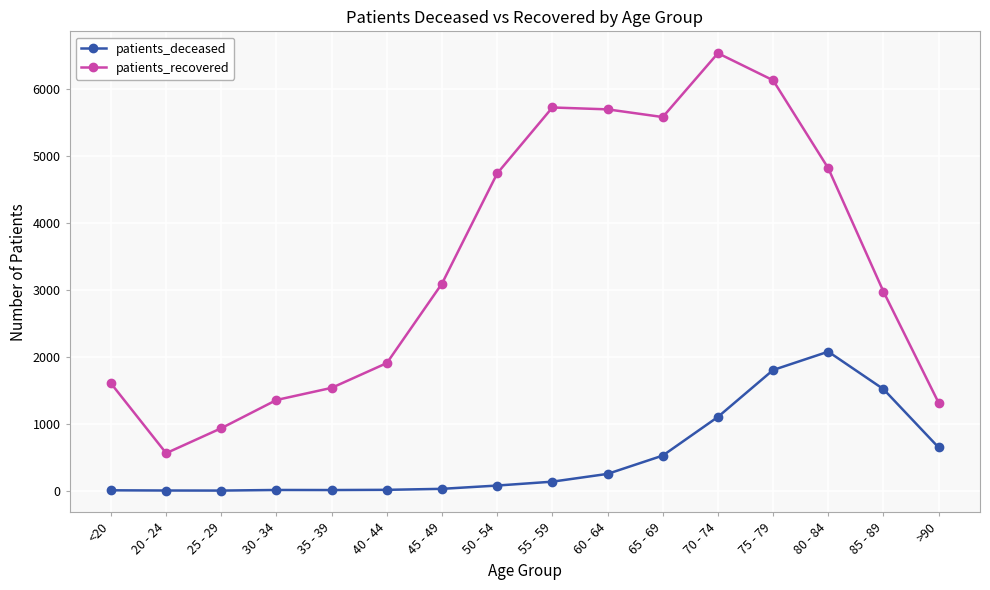

What is the label of the 8th point from the right?

55 - 59